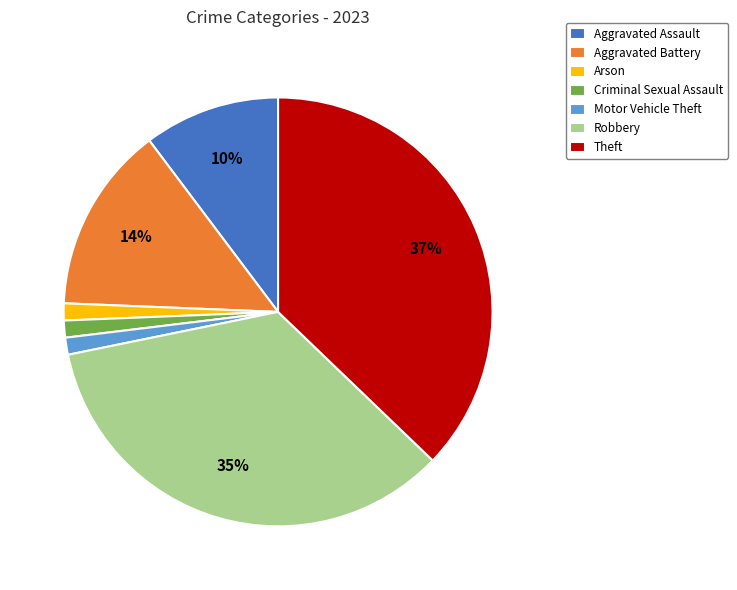

To the nearest percent, what percentage of the pie is Robbery?

35%